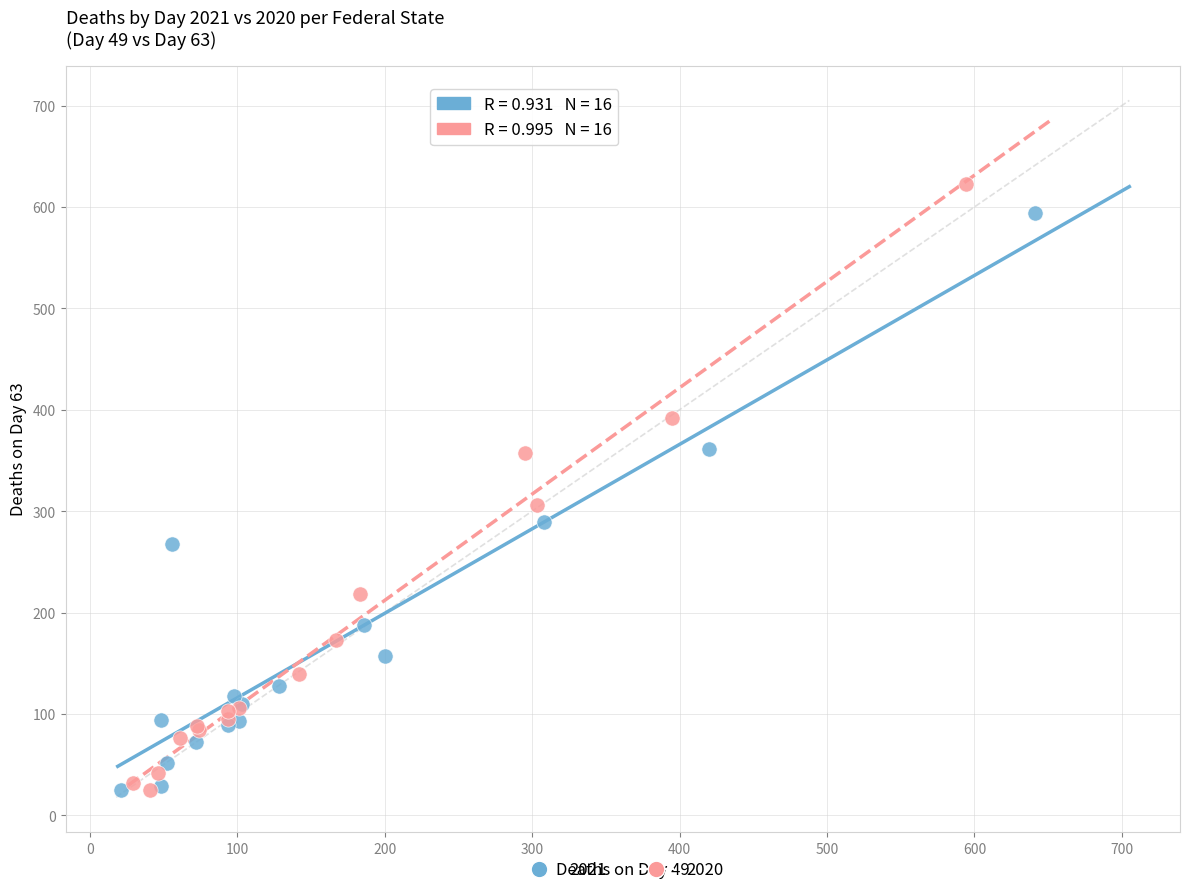

Which series has the largest Y range (max minus min)?

2020